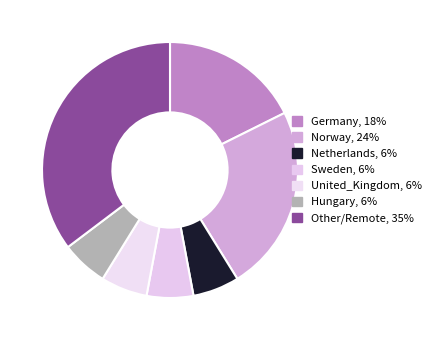

What percentage do Other/Remote and Germany together represent?

52.9%